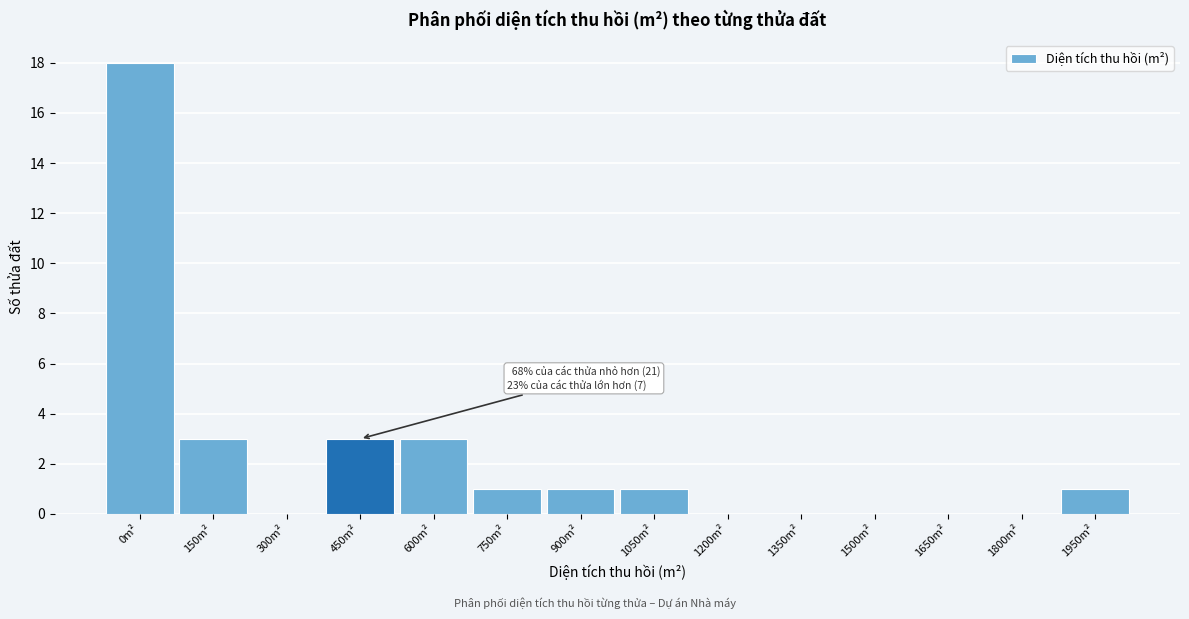

Reading left to right, extract all data points from this chart.

0m²=18	150m²=3	300m²=0	450m²=3	600m²=3	750m²=1	900m²=1	1050m²=1	1200m²=0	1350m²=0	1500m²=0	1650m²=0	1800m²=0	1950m²=1